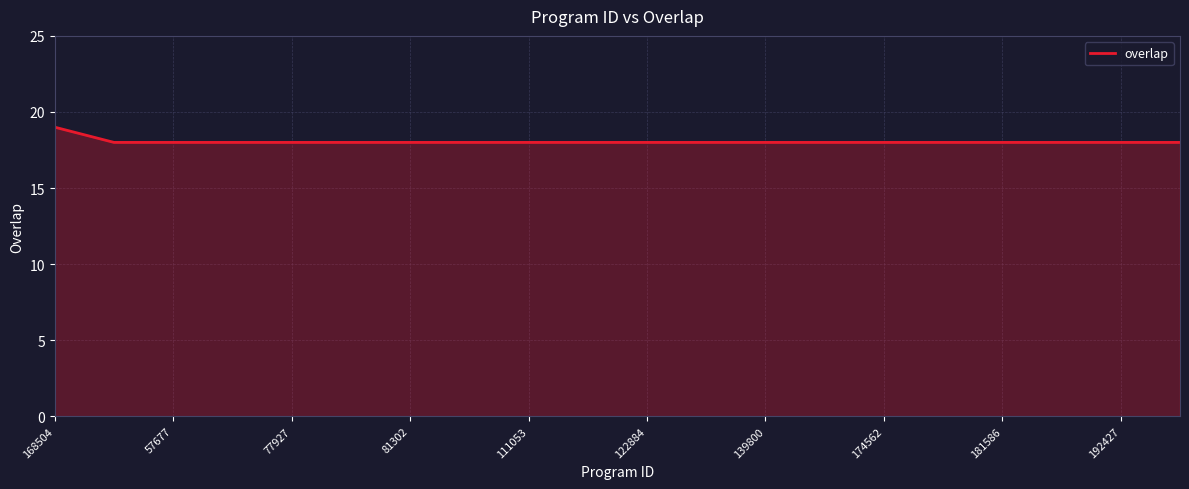

What is the greatest value displayed?

19